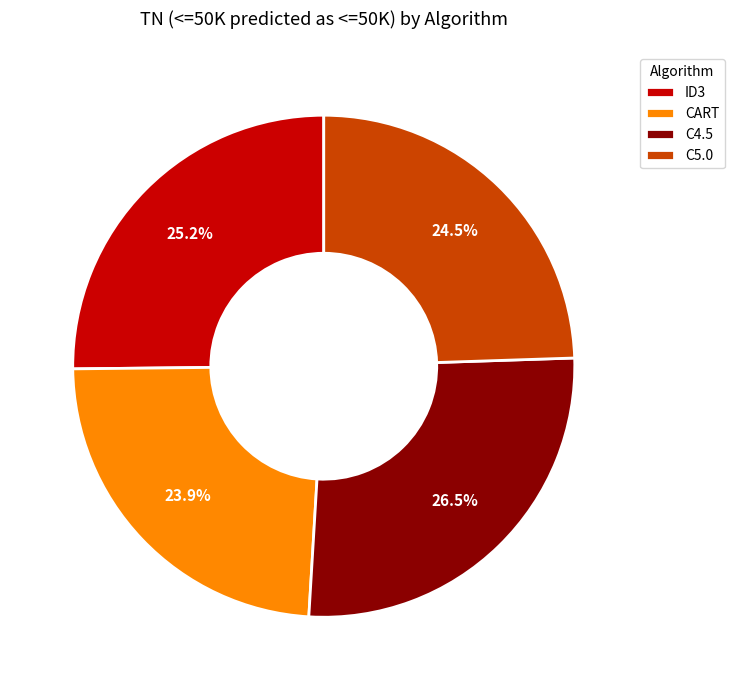

What is the ratio of the value at C4.5 to the value at CART?

1.1